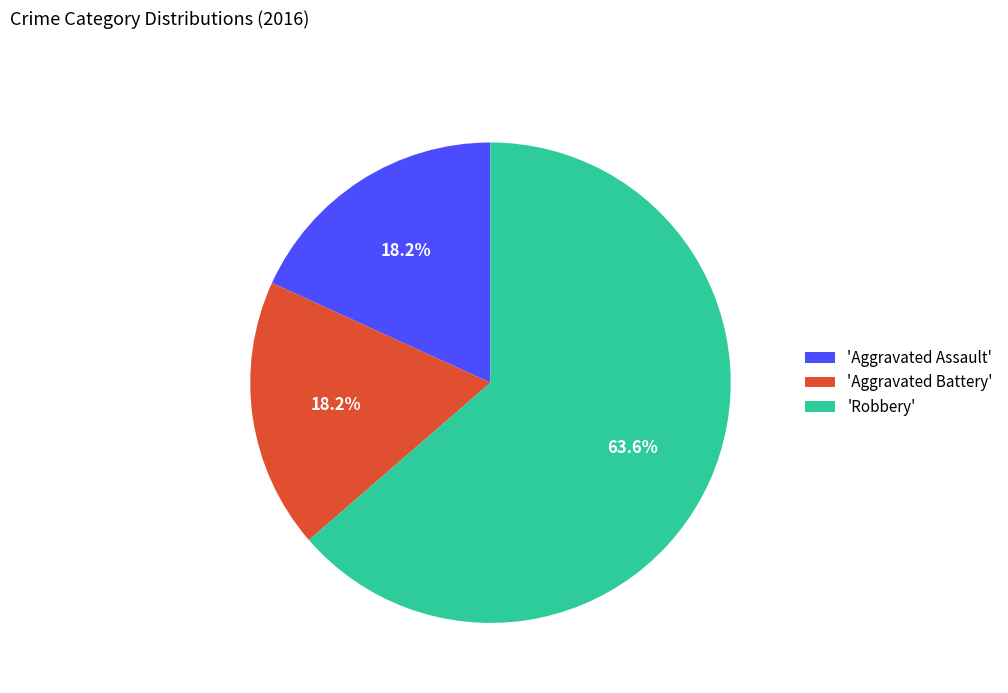

Combined, do 'Robbery' and 'Aggravated Battery' account for over 50%?

Yes